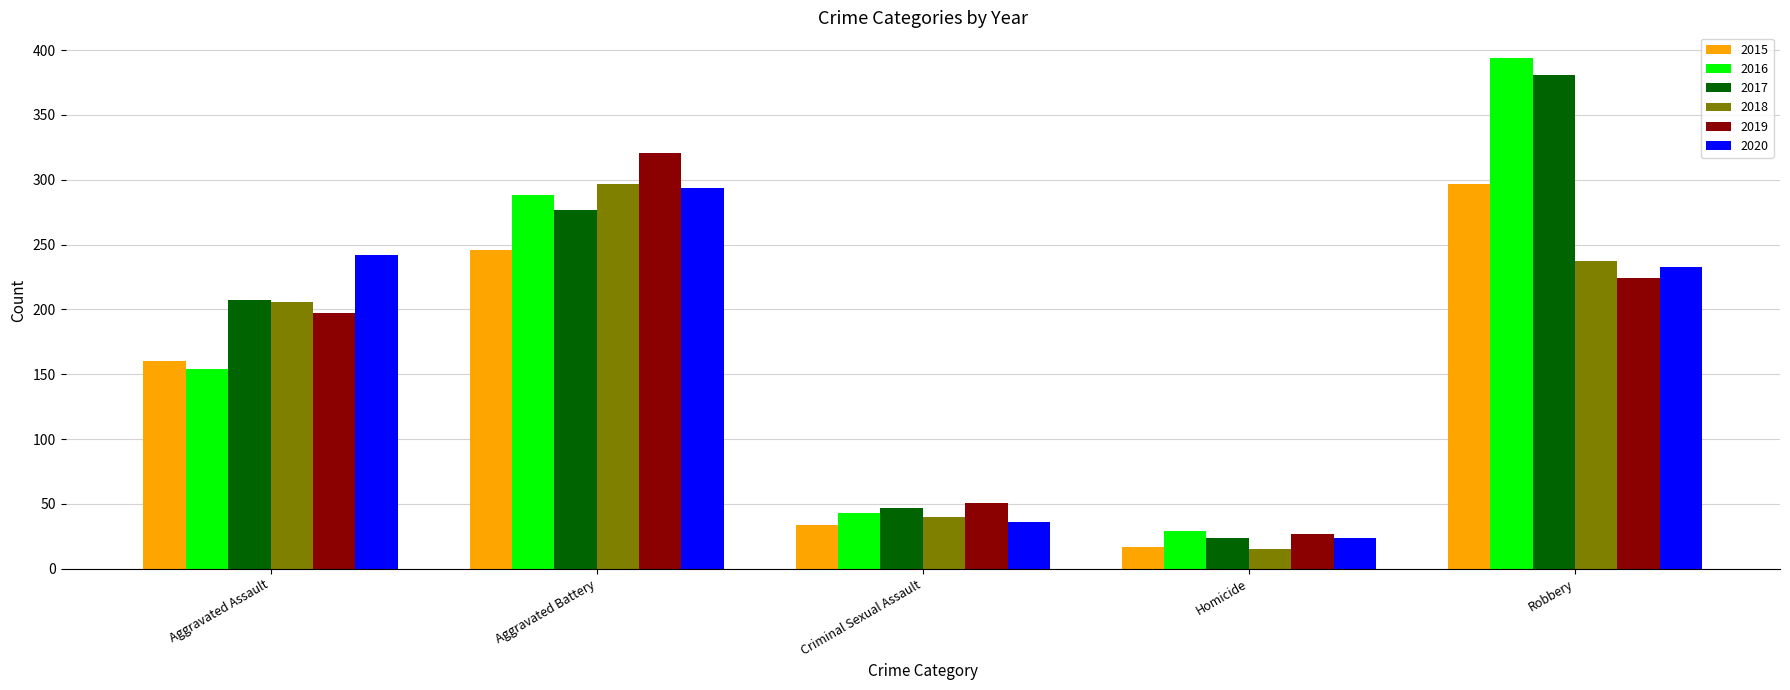

What is the maximum value shown in the chart?

394